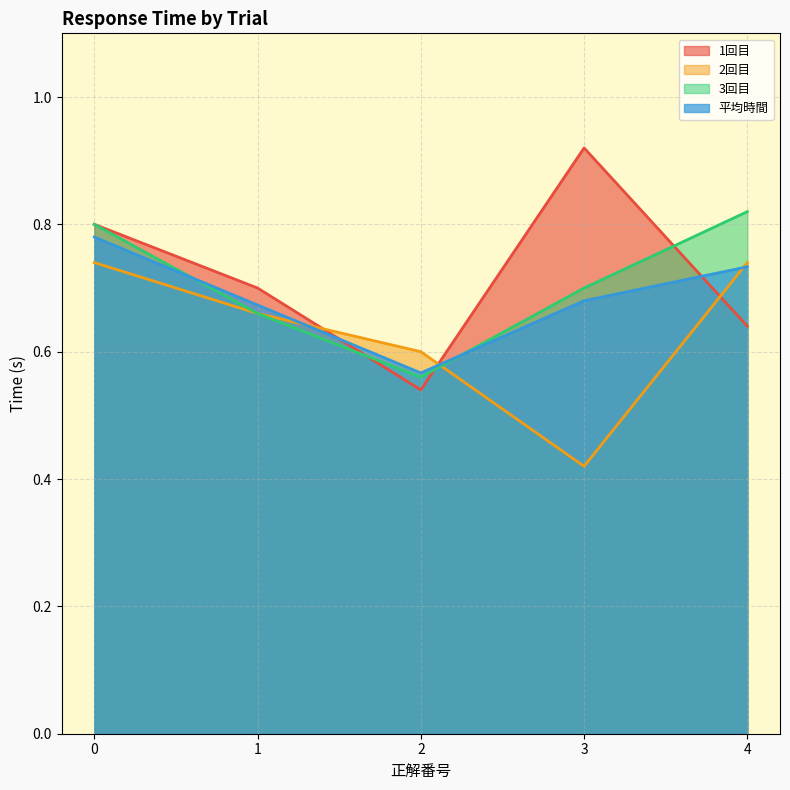

Between 1 and 2, which is larger?

1